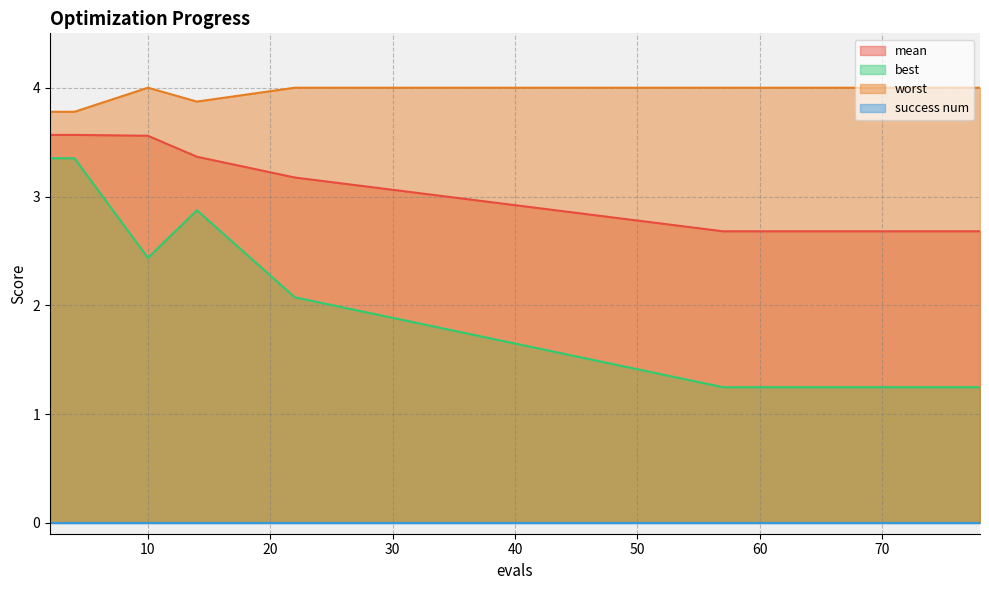

Which category has the lowest value across all series?

57